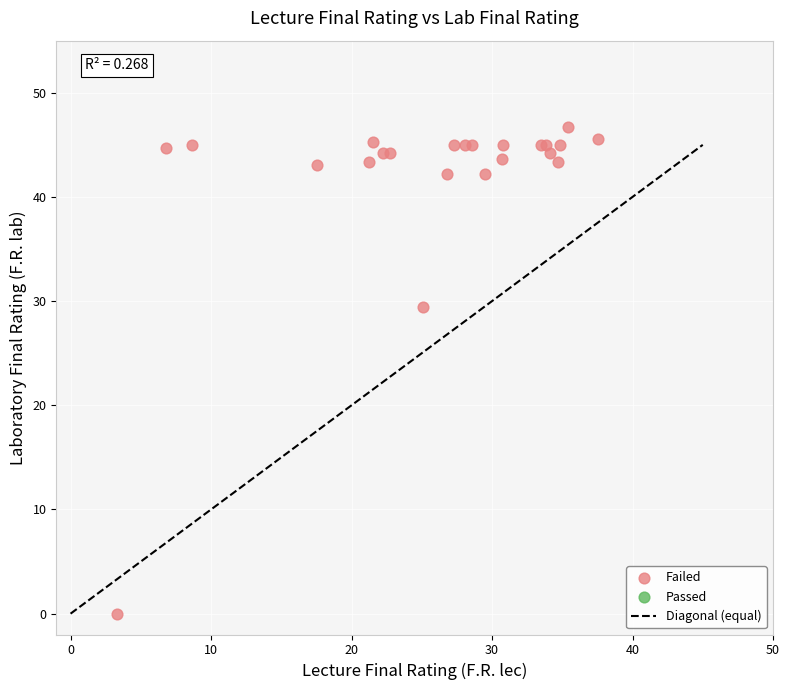

What Y value in the scatter plot is closest to 23?

29.4